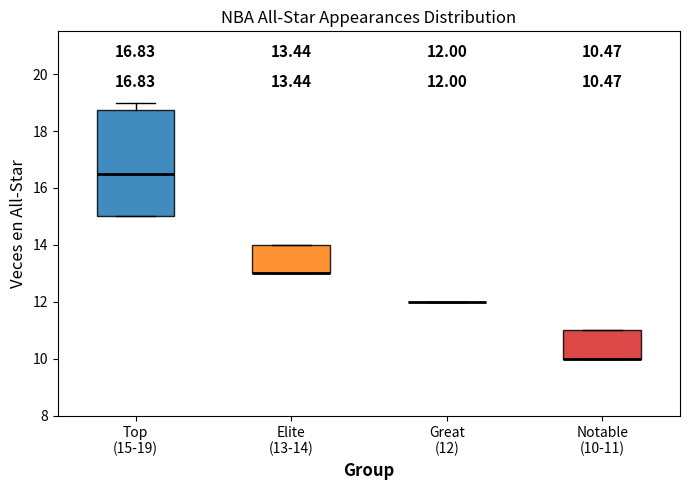

Which box is the tallest, from its lower edge to its upper edge?

Top (15-19)